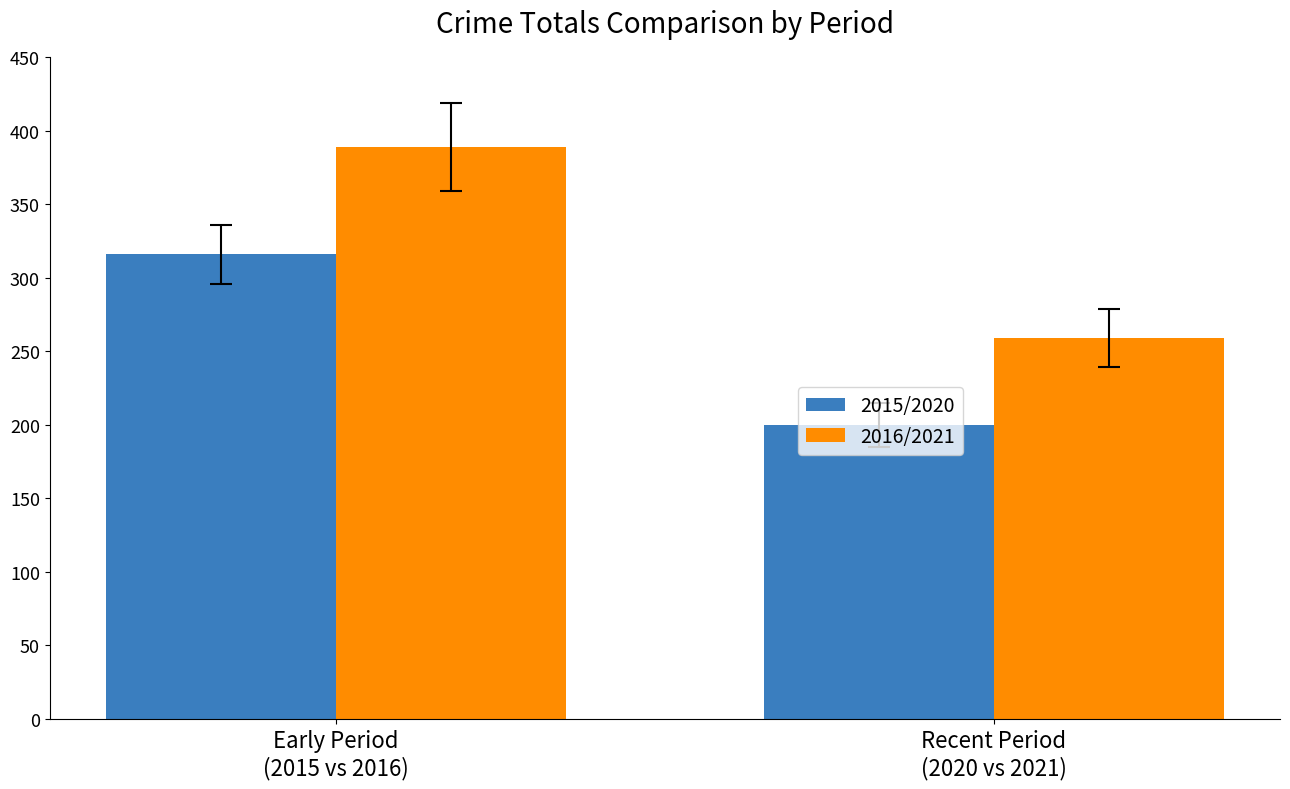

What is the label of the 1st bar from the right?

Recent Period
(2020 vs 2021)